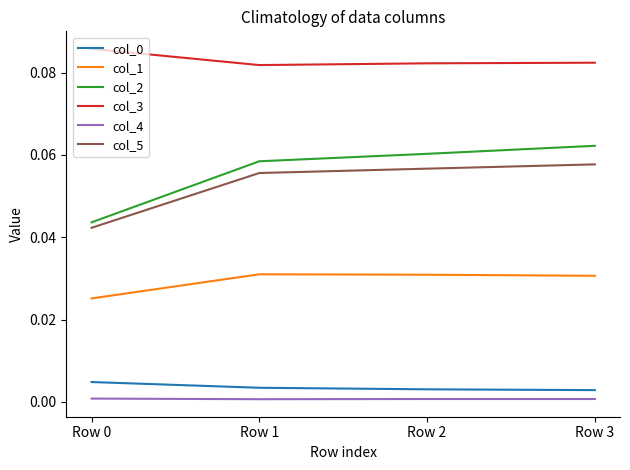

Which series has the largest range (max minus min)?

col_2